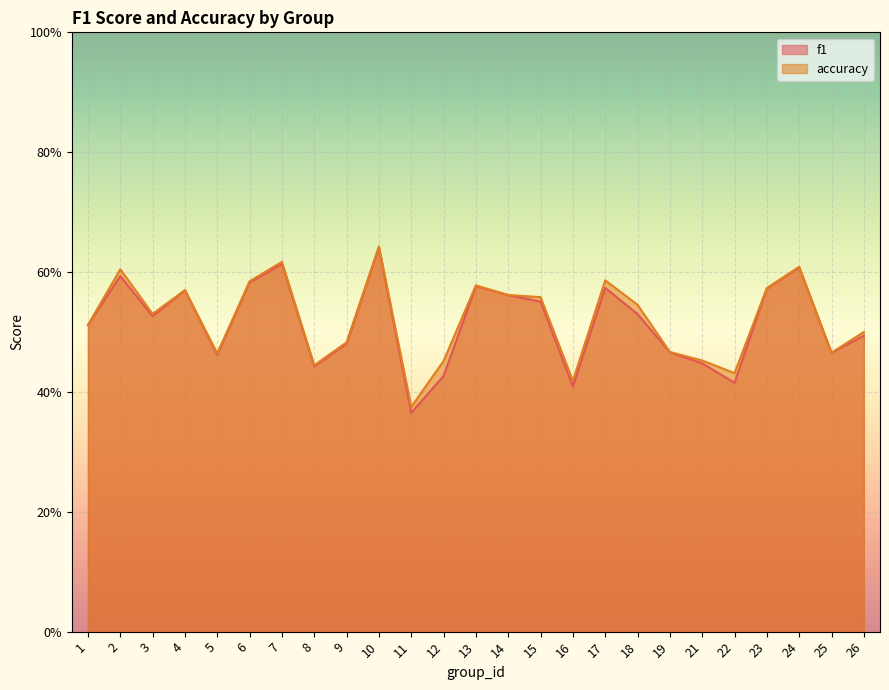

Is it true that f1 equals 0.6 at 2?

True